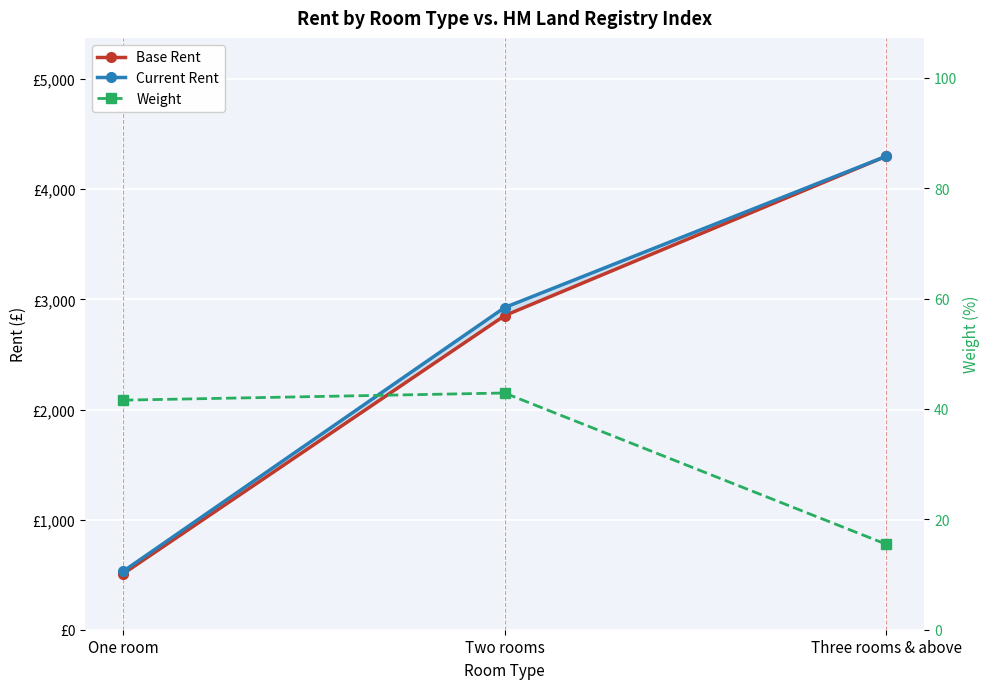

At which label does Weight first exceed 41?

One room